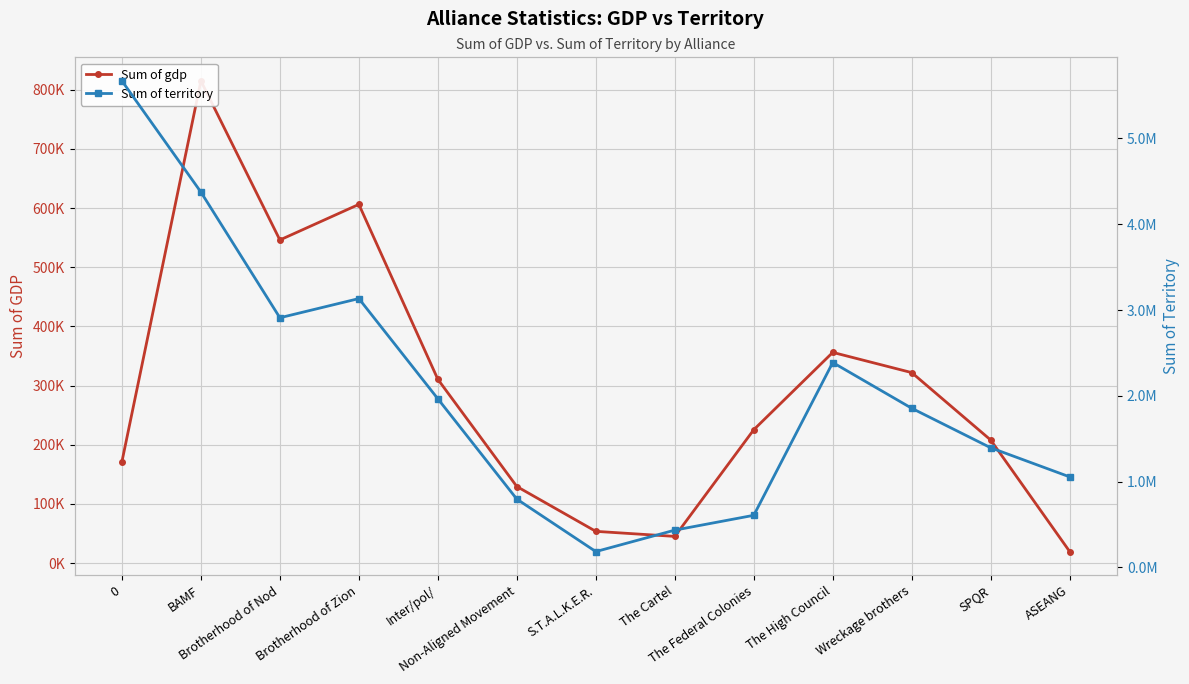

Reading left to right, transcribe all the data shown in this chart.

Sum of gdp: 171212	814993	546051	606211	310546	129328	53530	44988	225337	356029	321845	207853	19325
Sum of territory: 5670060	4374440	2909738	3133124	1965508	796375	185039	434953	607846	2388085	1854898	1394732	1055470